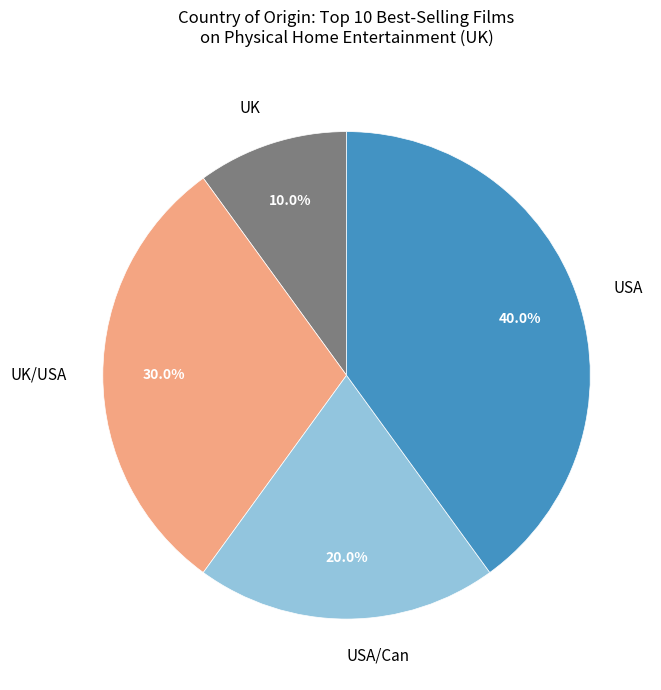

Is there any slice that represents more than half of the pie?

No